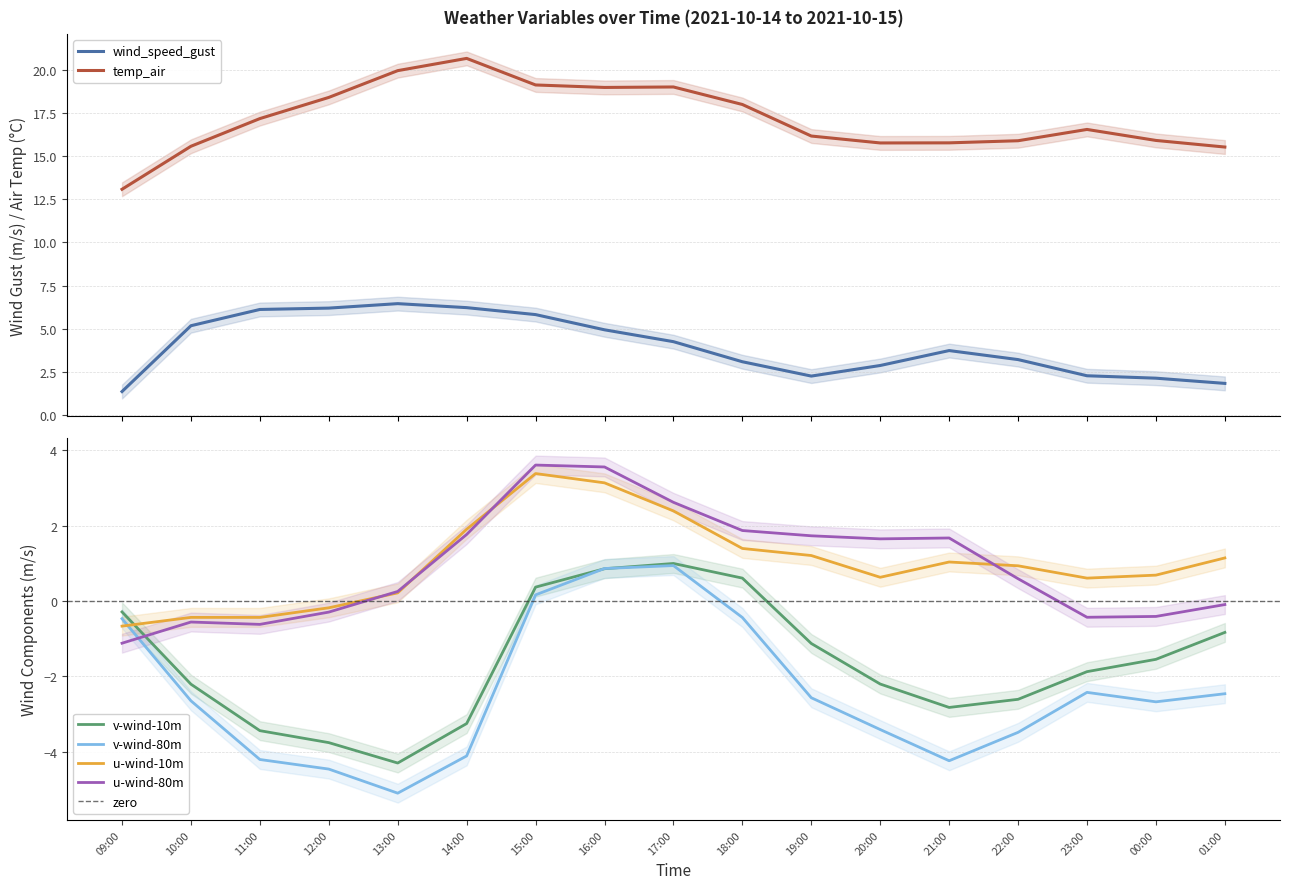

What is the value of the v-wind-10m point at the 4th from the left?

-3.8